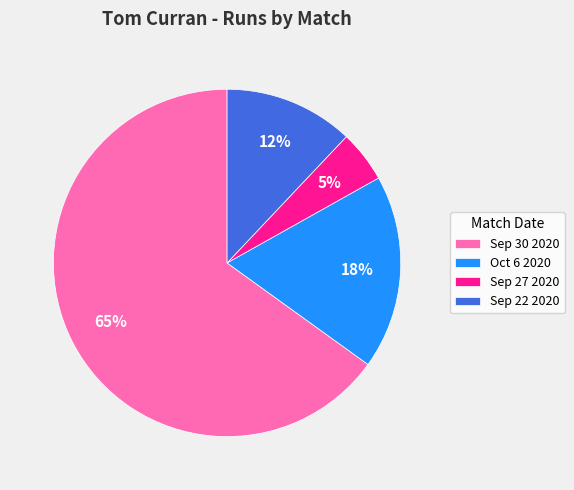

Combined, do Sep 22 2020 and Sep 27 2020 account for over 50%?

No